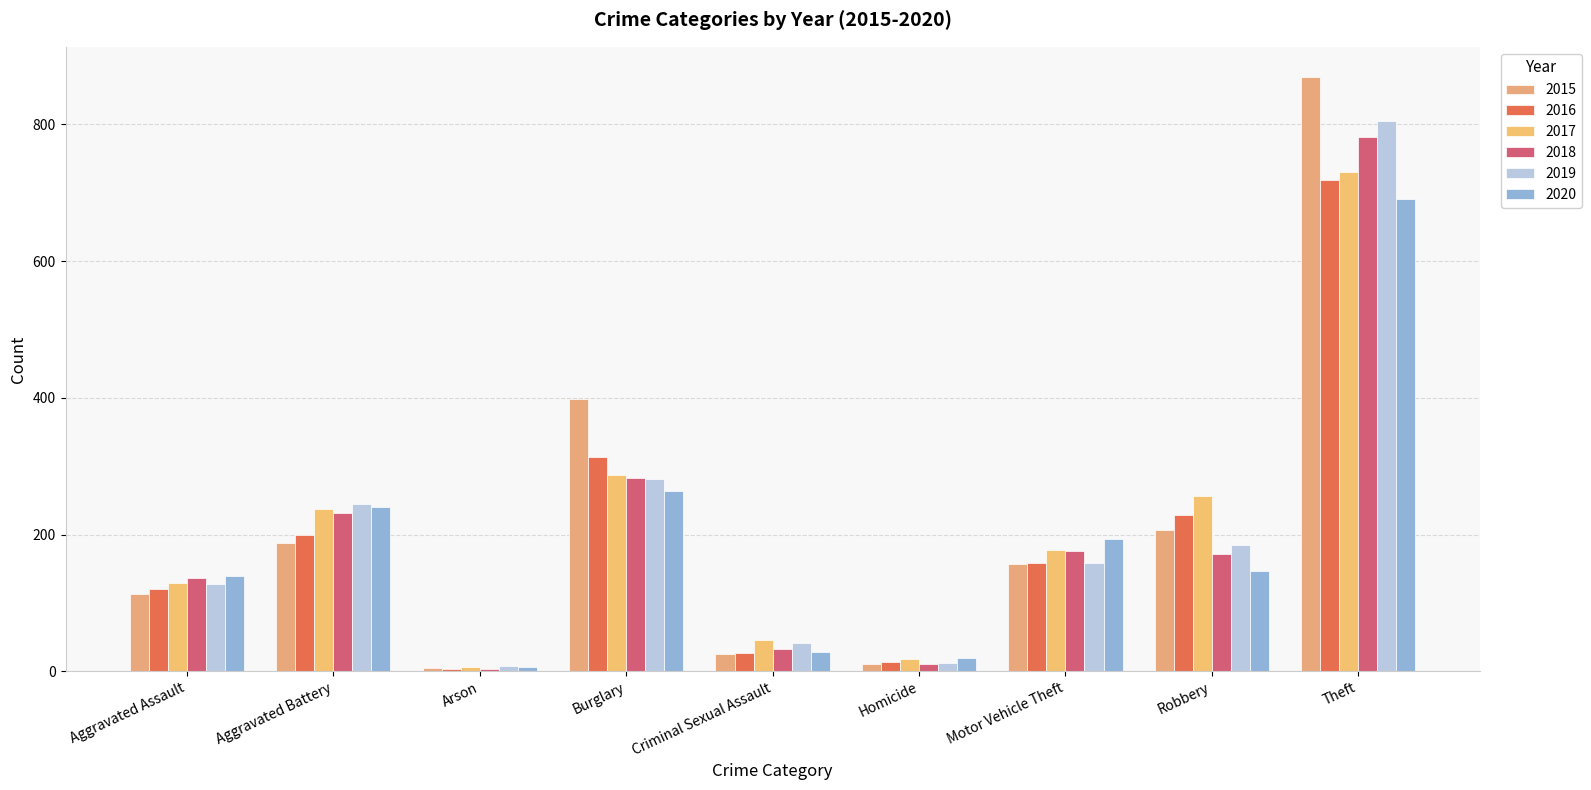

How many values in the 2018 series are below 171?

4